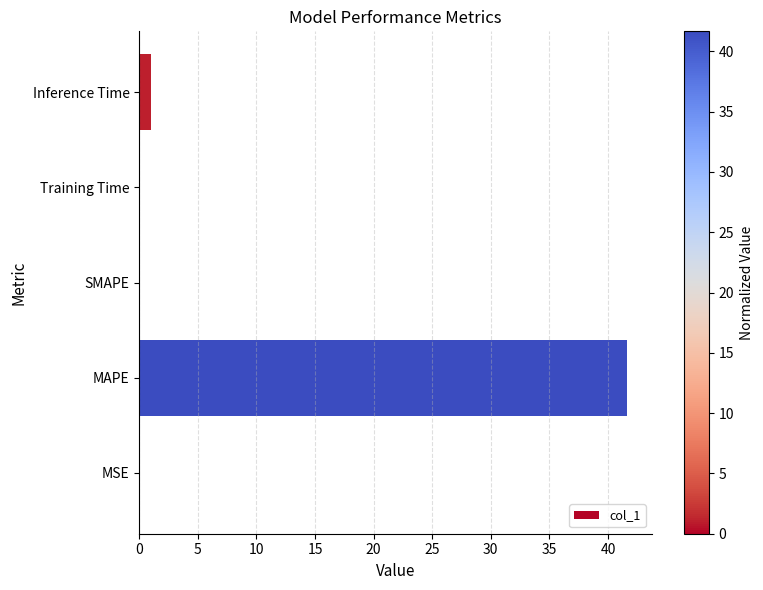

What is the change in value from MAPE to SMAPE?

-41.7